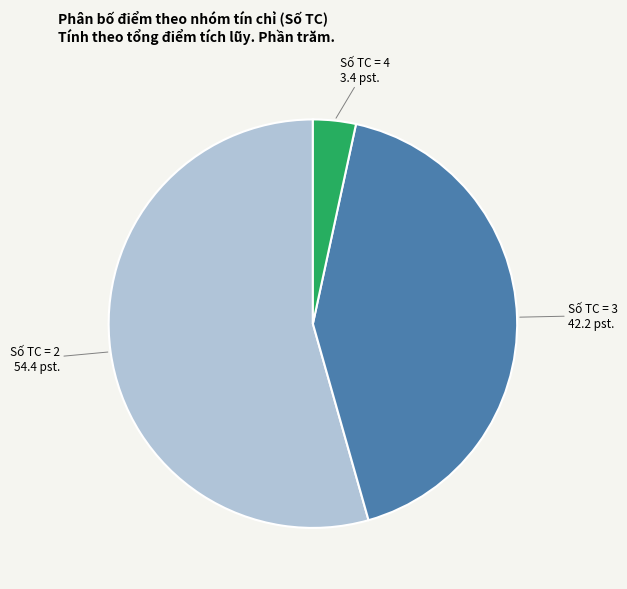

Does any single category account for the majority?

Yes